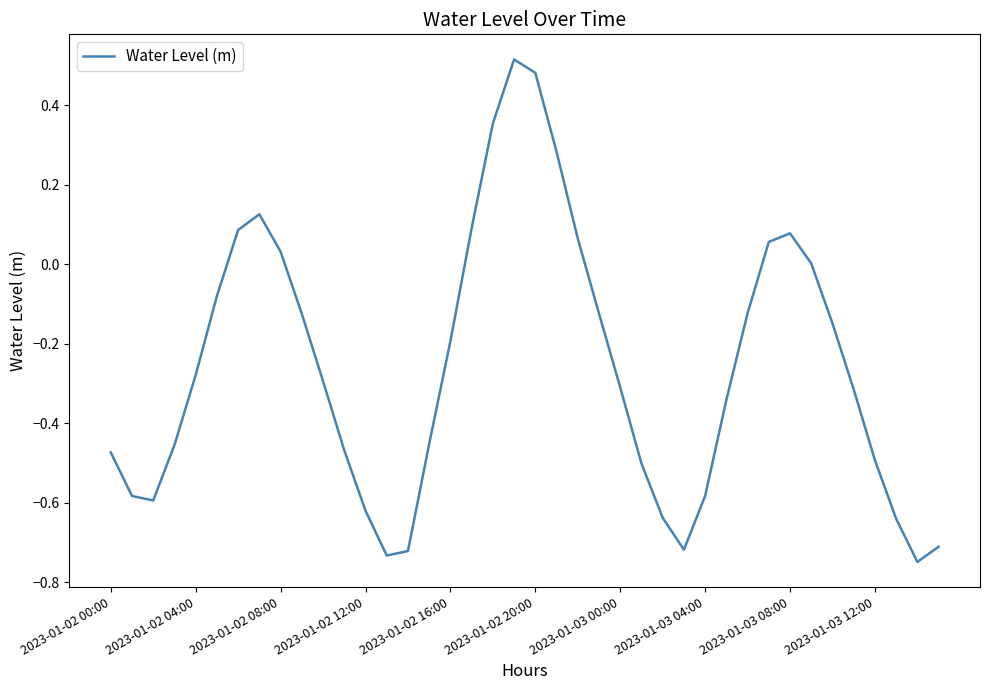

What is the difference between the maximum and minimum values?

1.3